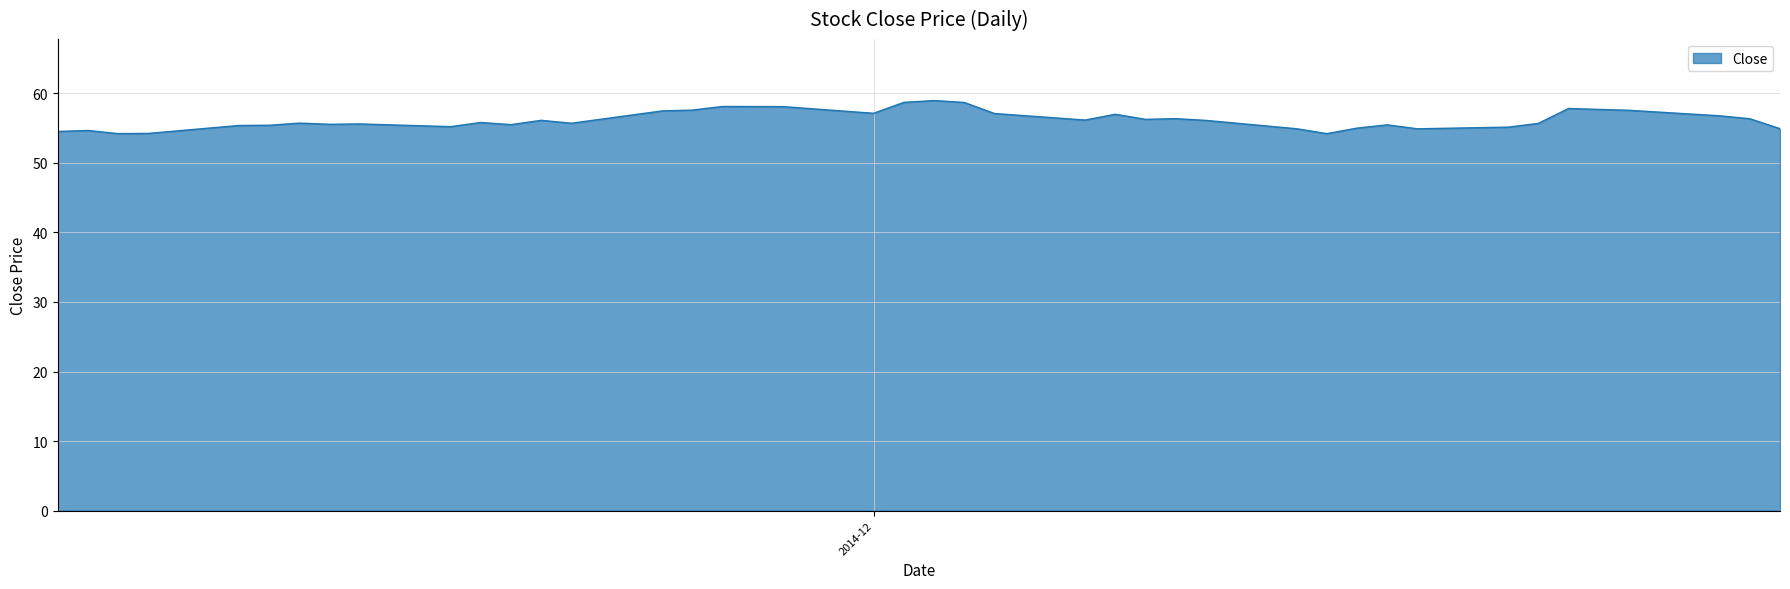

What is the maximum value shown in the chart?

58.9